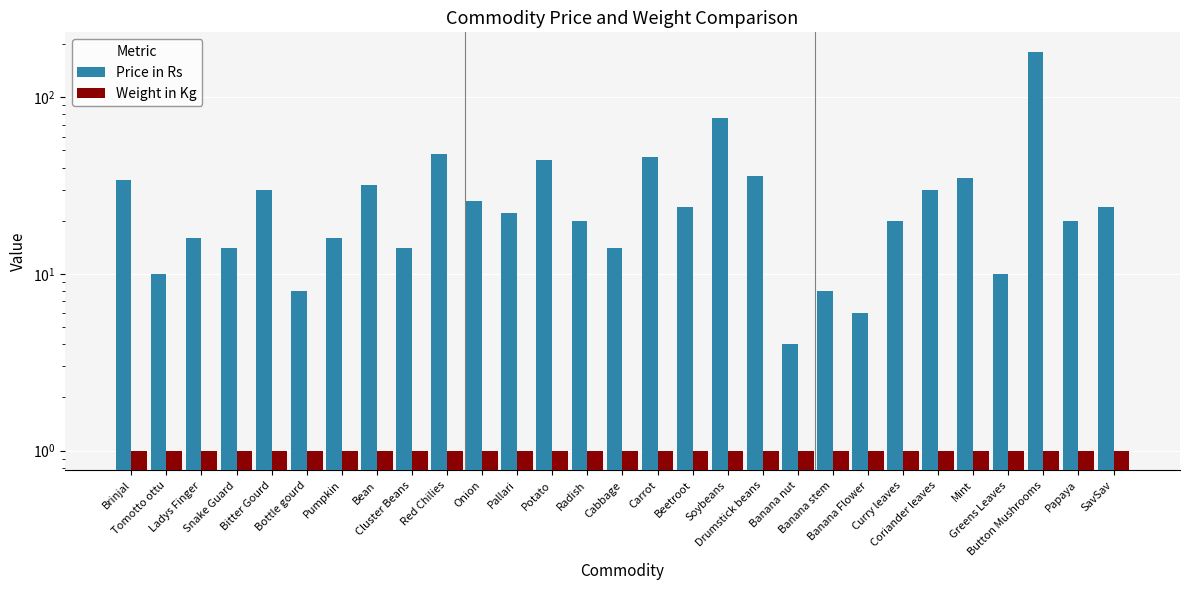

How many values in the Price in Rs series are below 22?

14